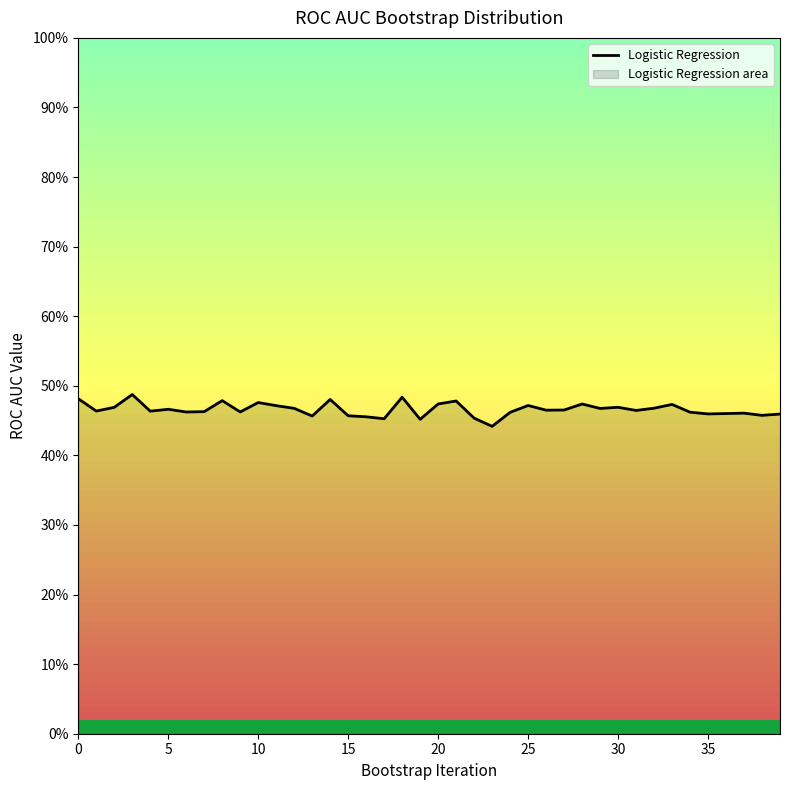

Does the chart have visible grid lines?

No